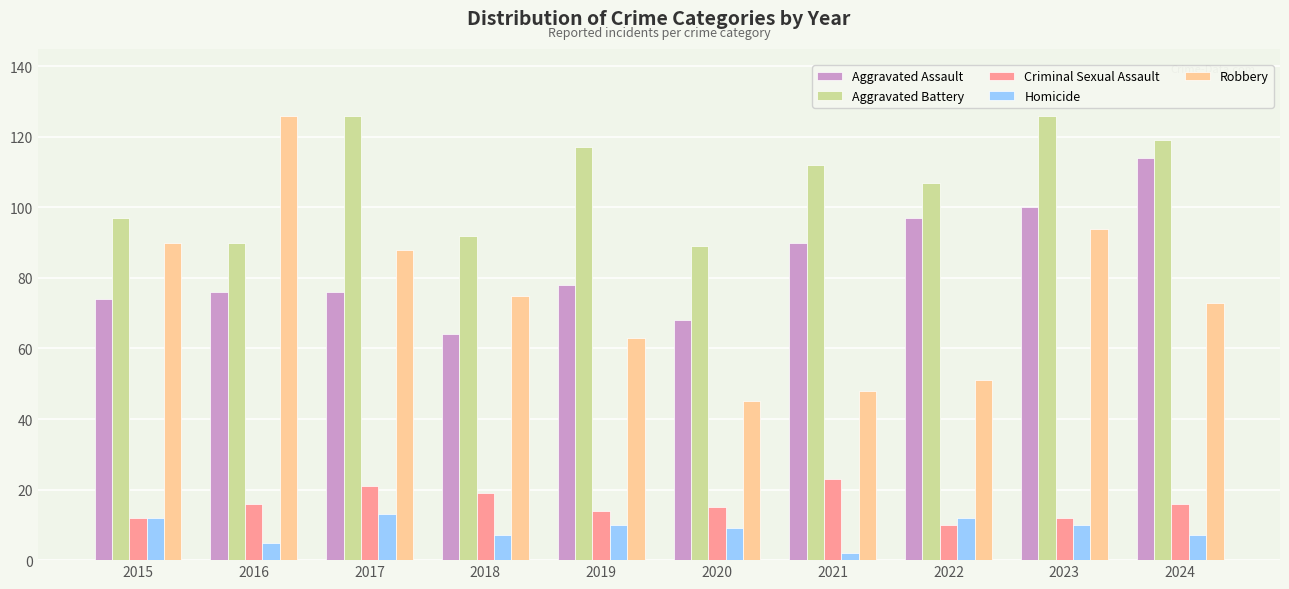

Which series changed the most between 2017 and 2023?

Aggravated Assault